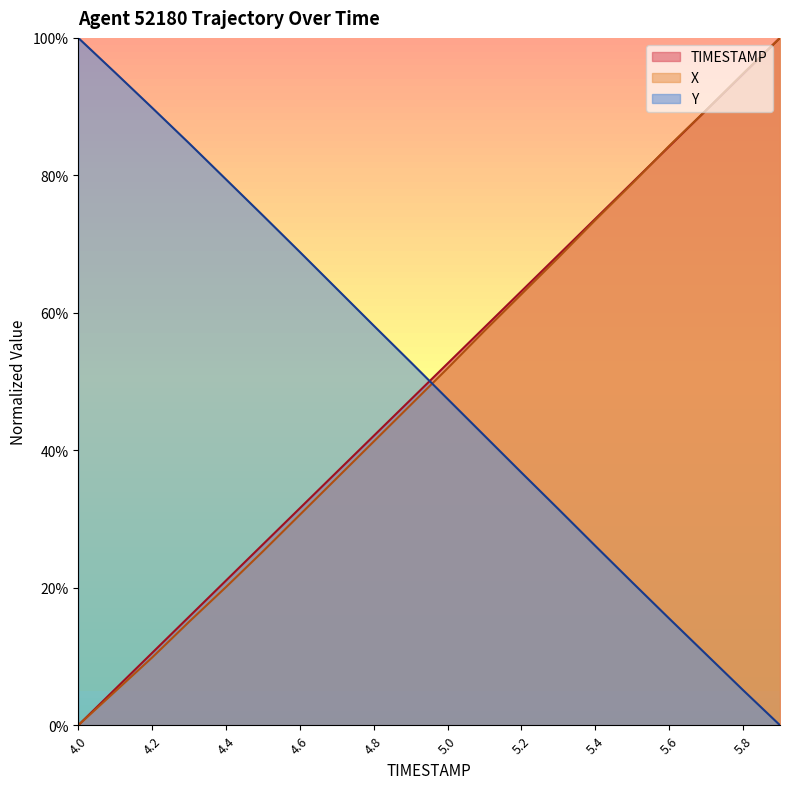

Between 4.7 and 5.1, which series saw the biggest shift?

X